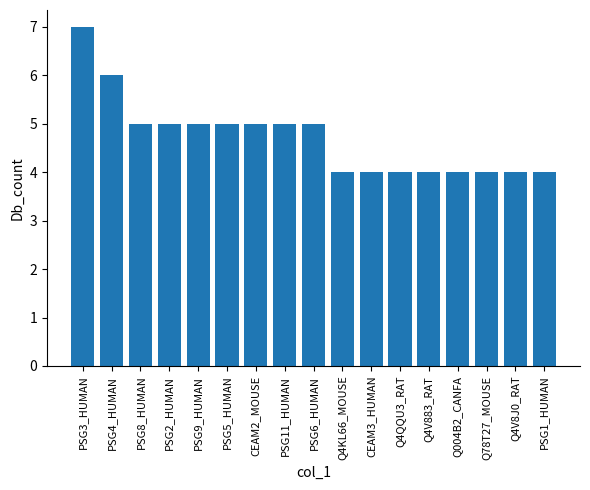

What is the average value?

5